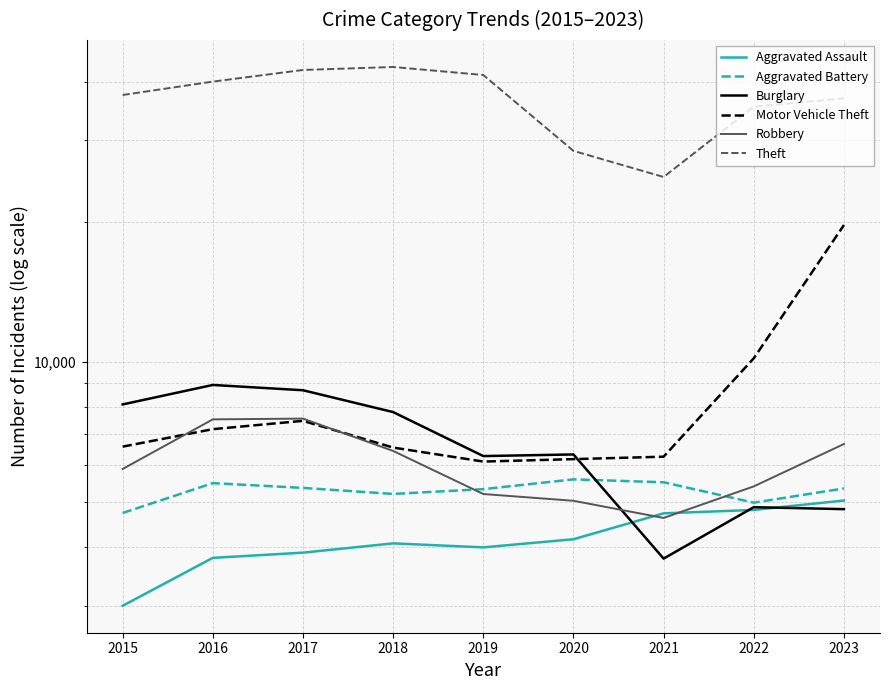

List the series in order of their peak value, highest first.

Theft, Motor Vehicle Theft, Burglary, Robbery, Aggravated Battery, Aggravated Assault